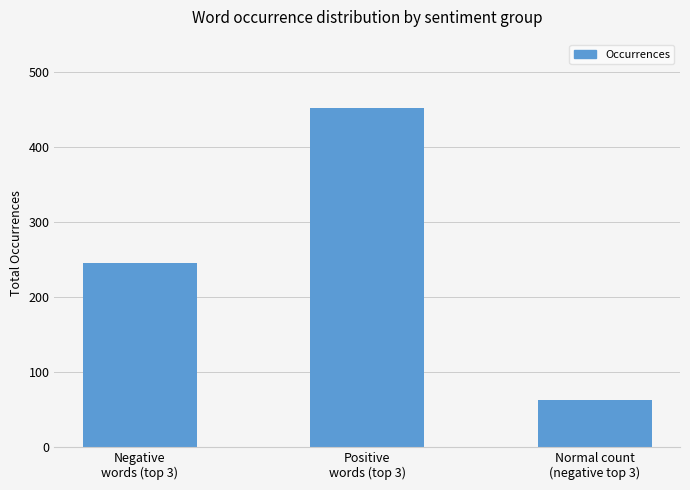

Reading right to left, what are all the values shown in this chart?

63	453	245